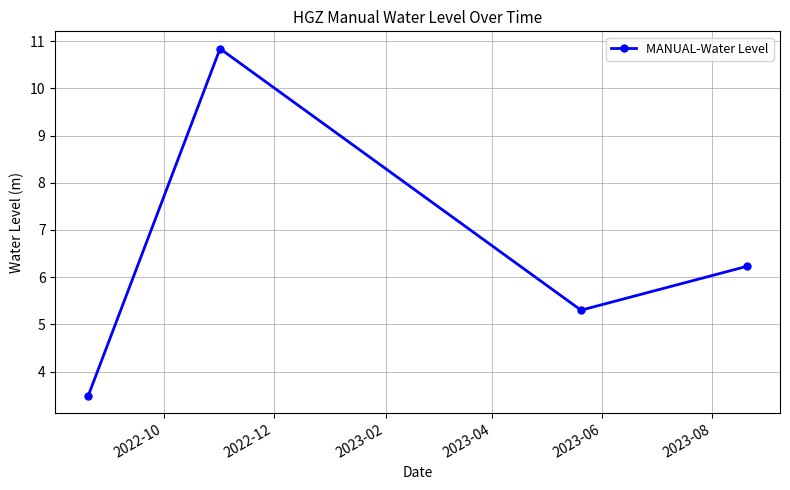

What is the smallest value displayed?

3.5